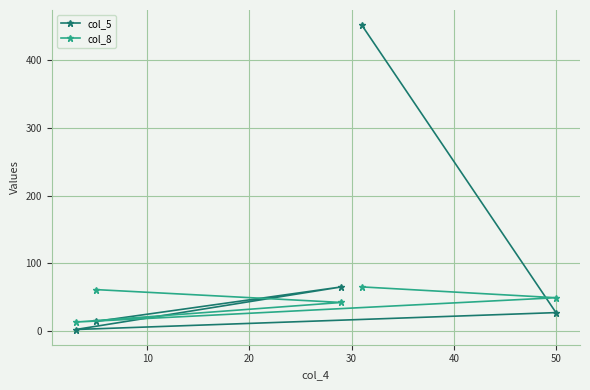

What is the difference between the second highest and second lowest values in the col_8 series?

19